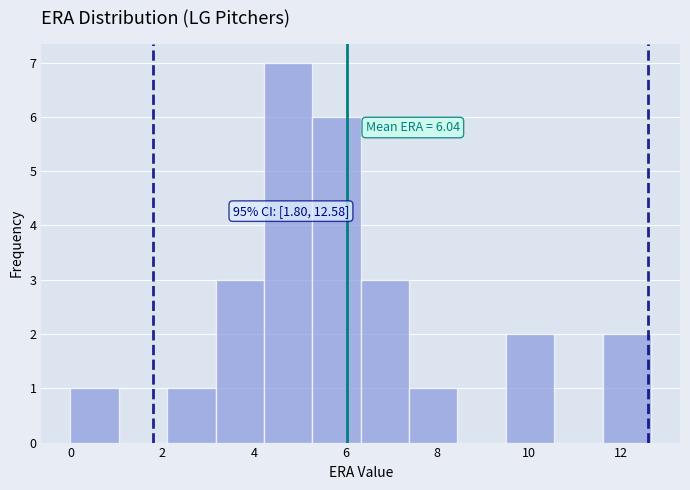

Over which range of the x-axis is the bar tallest?

4.2 to 5.2